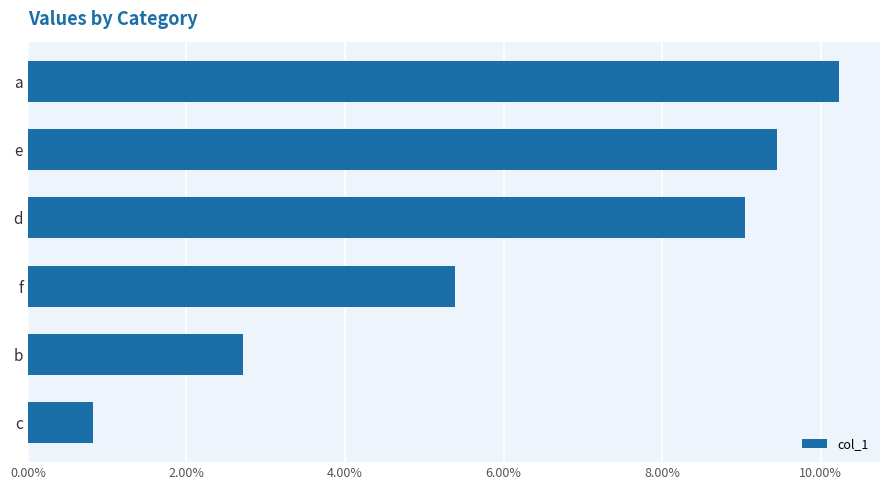

At which label is the value closest to 5?

f